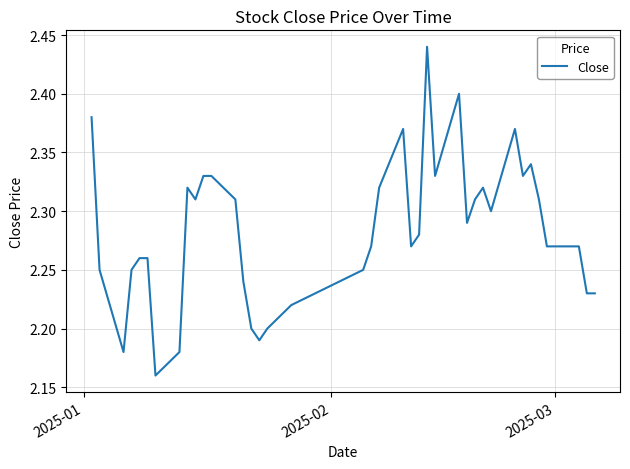

What is the difference between the maximum and minimum values?

0.3